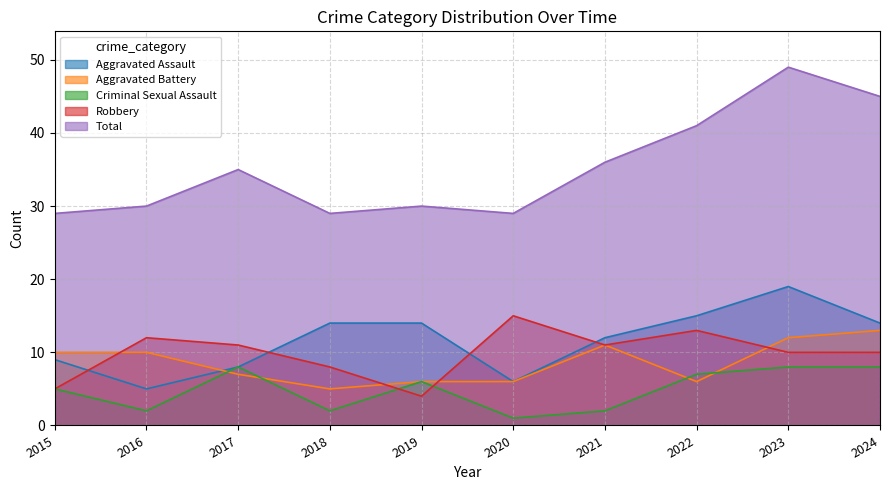

Between which two adjacent categories do Criminal Sexual Assault and Aggravated Battery first intersect?

2016 and 2017